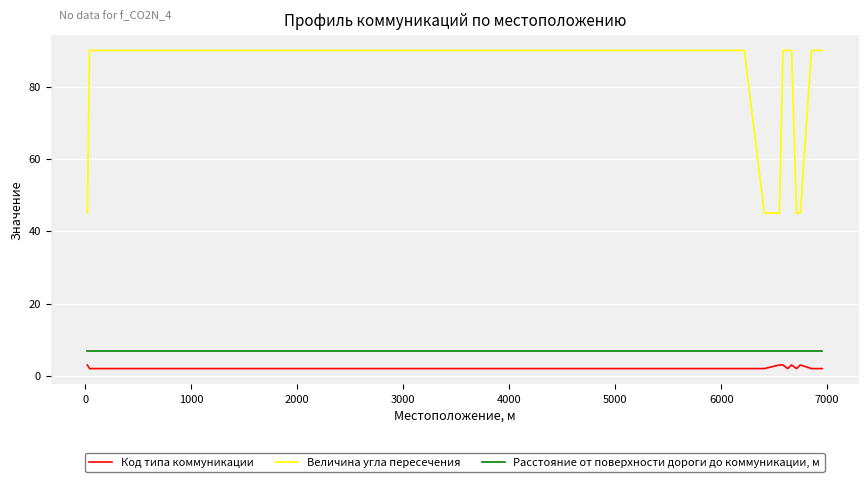

Which series has the largest range (max minus min)?

Величина угла пересечения